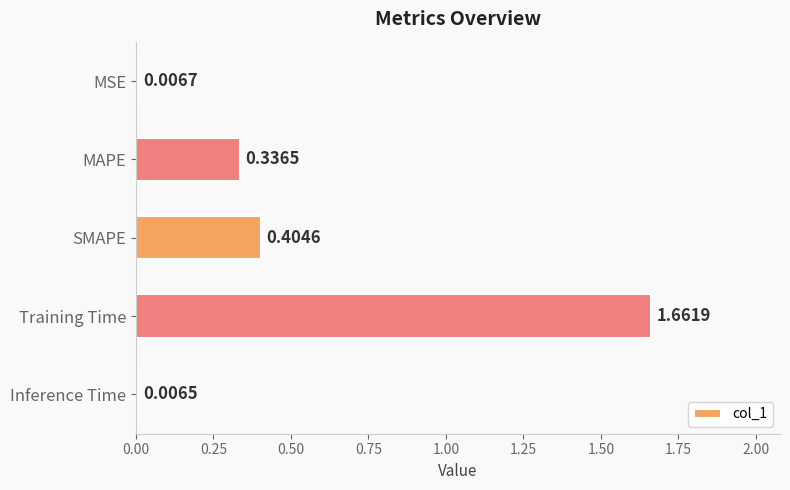

List the labels in order of value, smallest first.

Inference Time, MSE, MAPE, SMAPE, Training Time